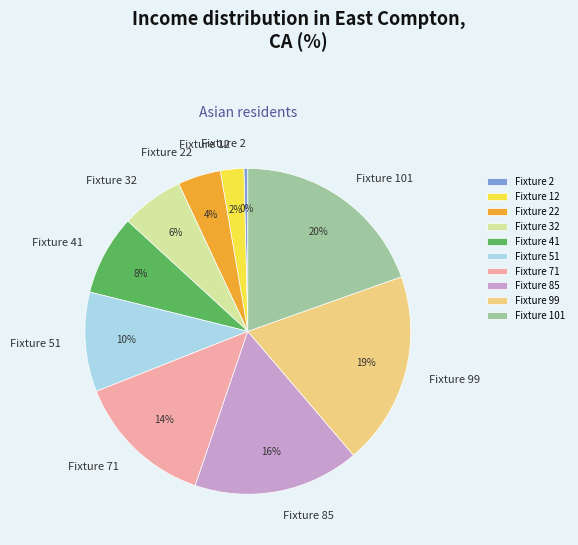

To the nearest percent, what is the combined percentage of Fixture 99 and Fixture 32?

25%